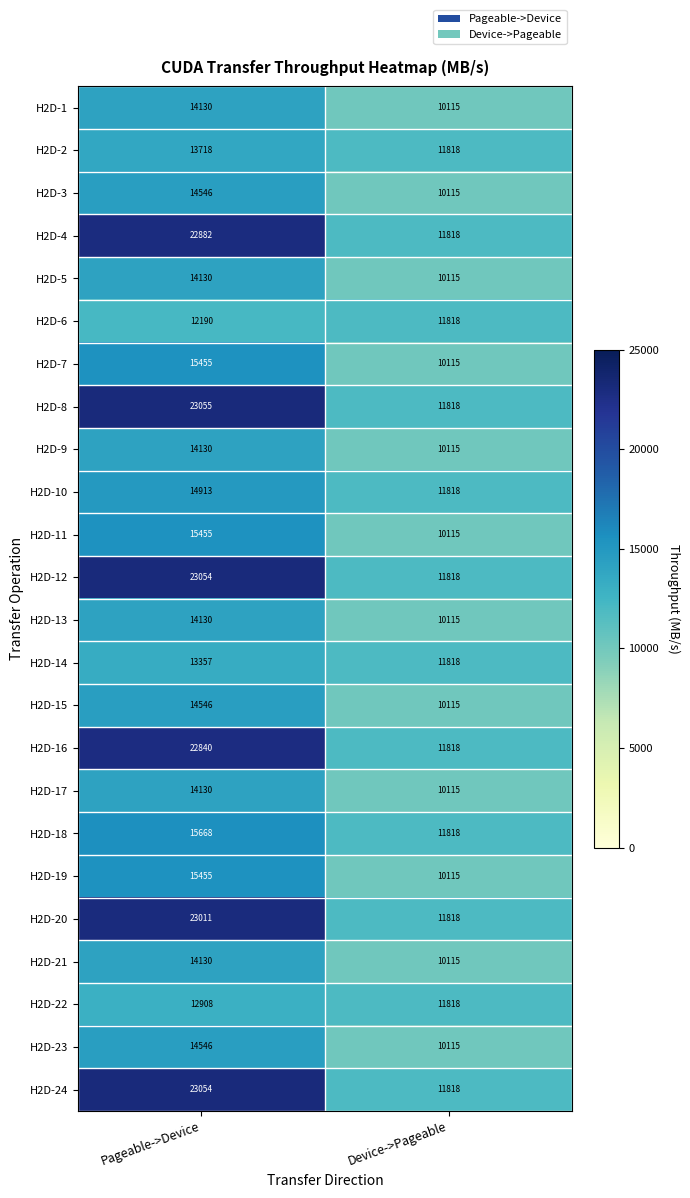

Which series changed the most between Pageable->Device and Device->Pageable?

H2D-8